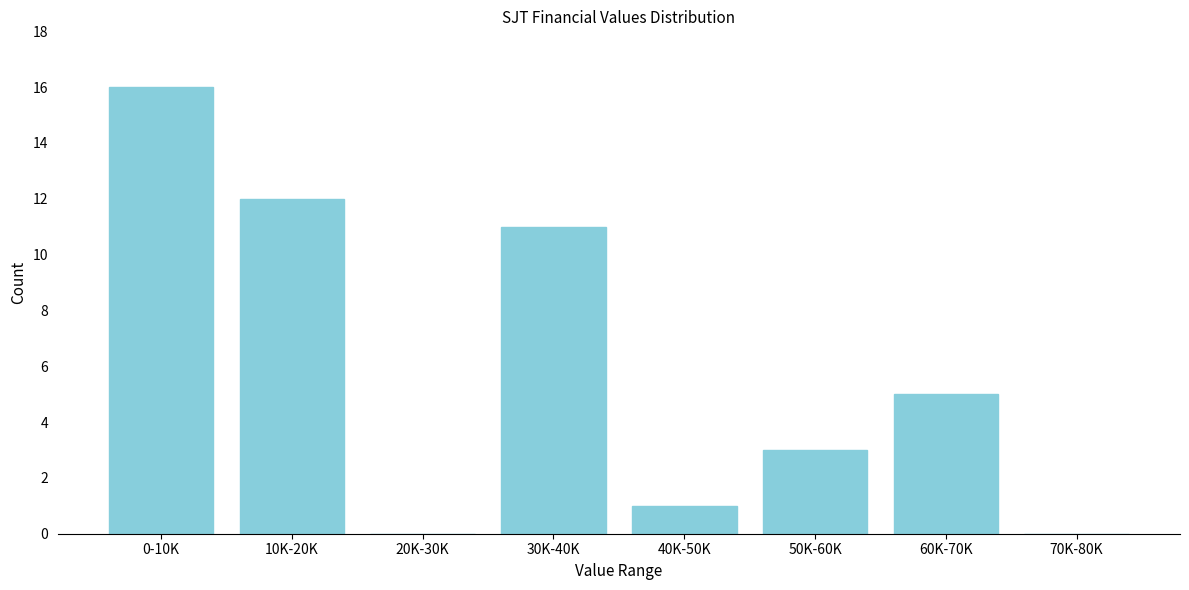

Reading left to right, what are all the values shown in this chart?

0-10K=16	10K-20K=12	20K-30K=0	30K-40K=11	40K-50K=1	50K-60K=3	60K-70K=5	70K-80K=0